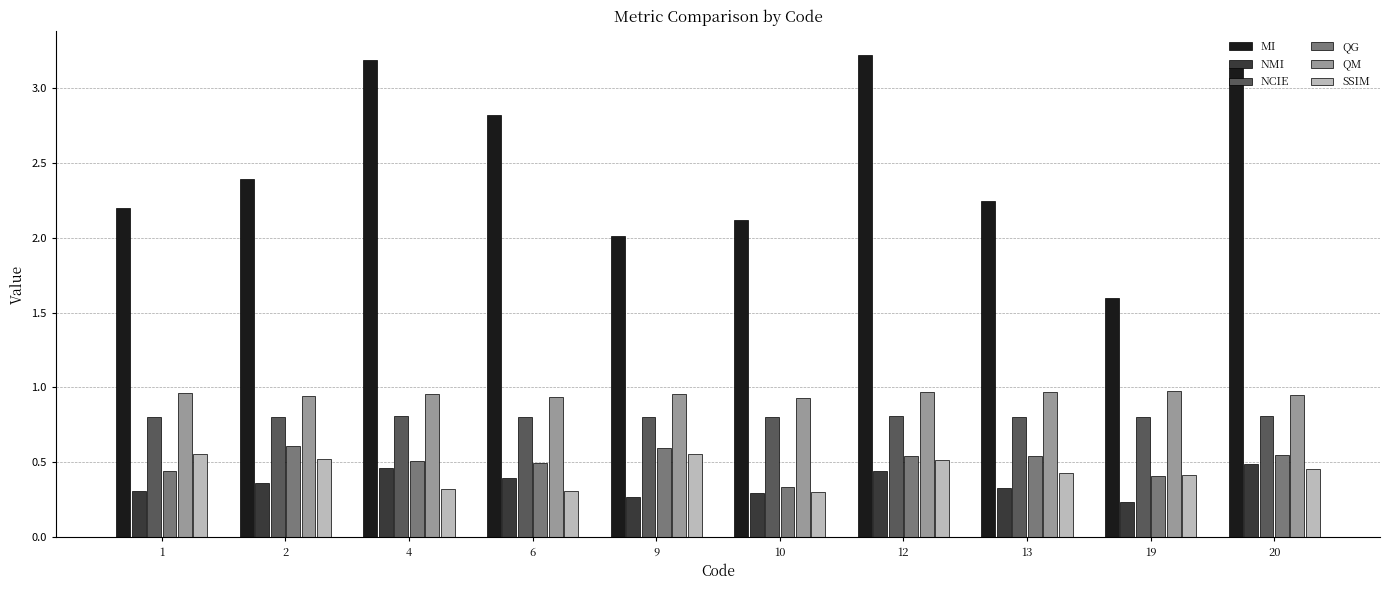

What is the difference between the maximum and minimum values in the MI series?

1.6